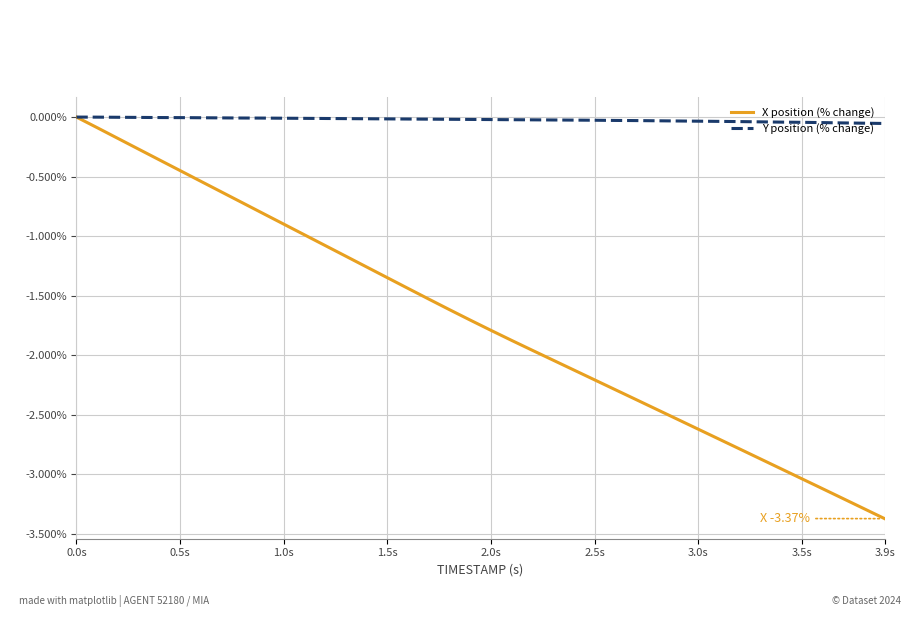

What is the minimum value shown in the chart?

-3.4